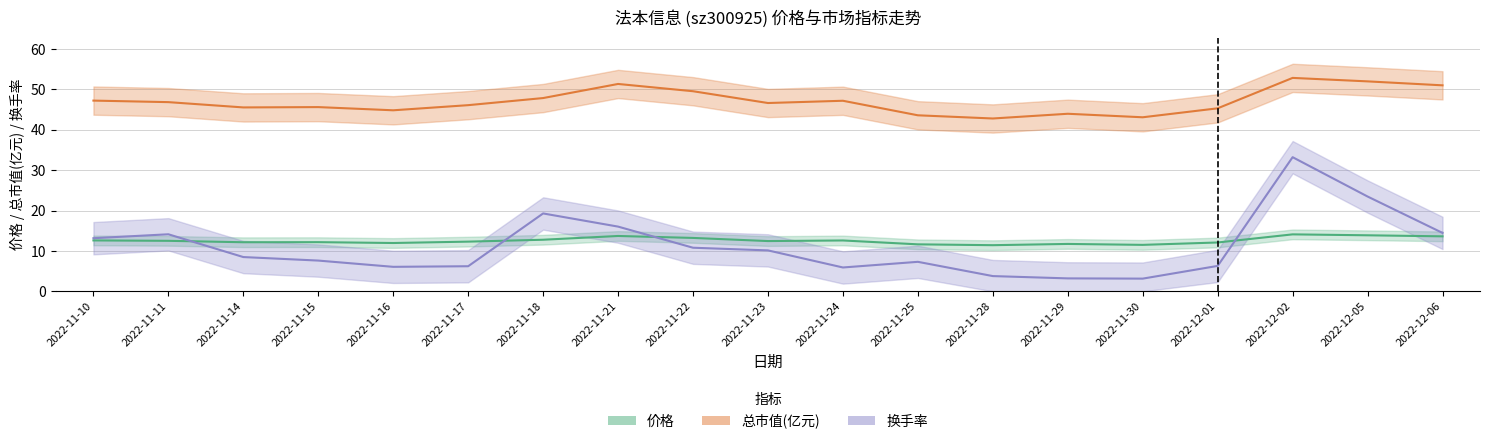

Rank the categories by 换手率 value from highest to lowest.

2022-12-02, 2022-12-05, 2022-11-18, 2022-11-21, 2022-12-06, 2022-11-11, 2022-11-10, 2022-11-22, 2022-11-23, 2022-11-14, 2022-11-15, 2022-11-25, 2022-12-01, 2022-11-17, 2022-11-16, 2022-11-24, 2022-11-28, 2022-11-29, 2022-11-30